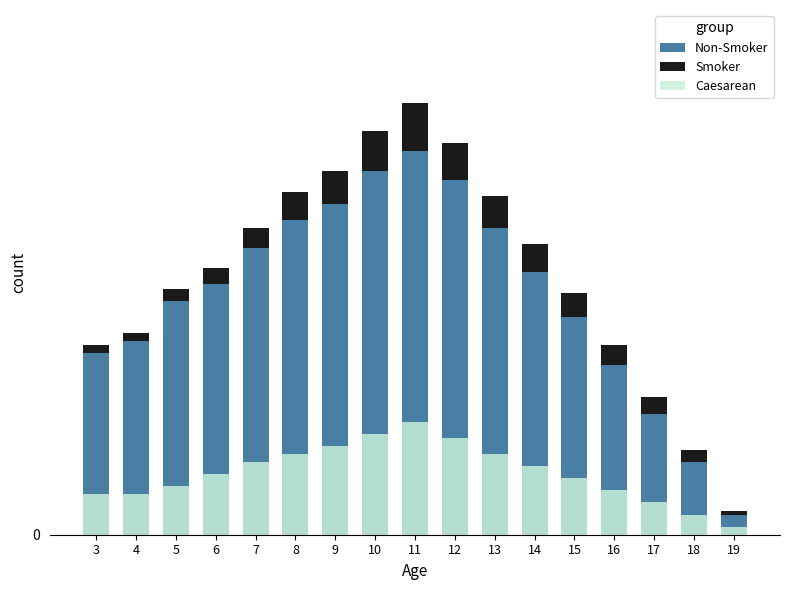

What is the sum of the Smoker values at 14 and 6?

11